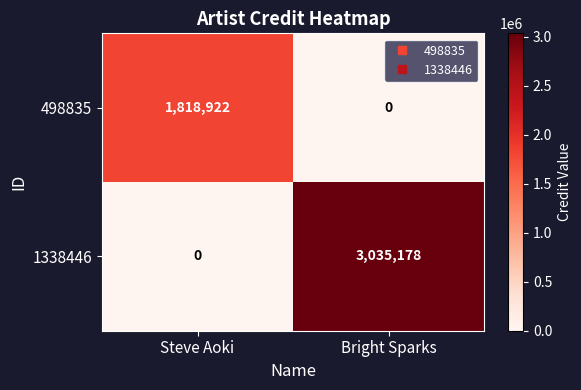

Read the 498835 value at Steve Aoki, to the nearest 50.

1818900